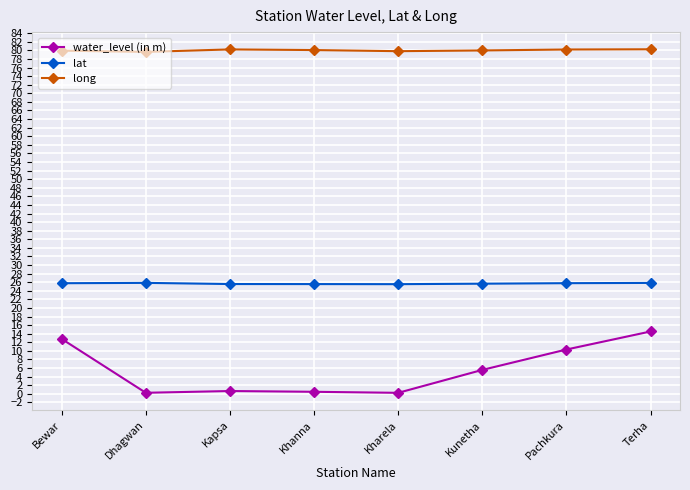

What is the highest value of the water_level (in m) series?

14.5